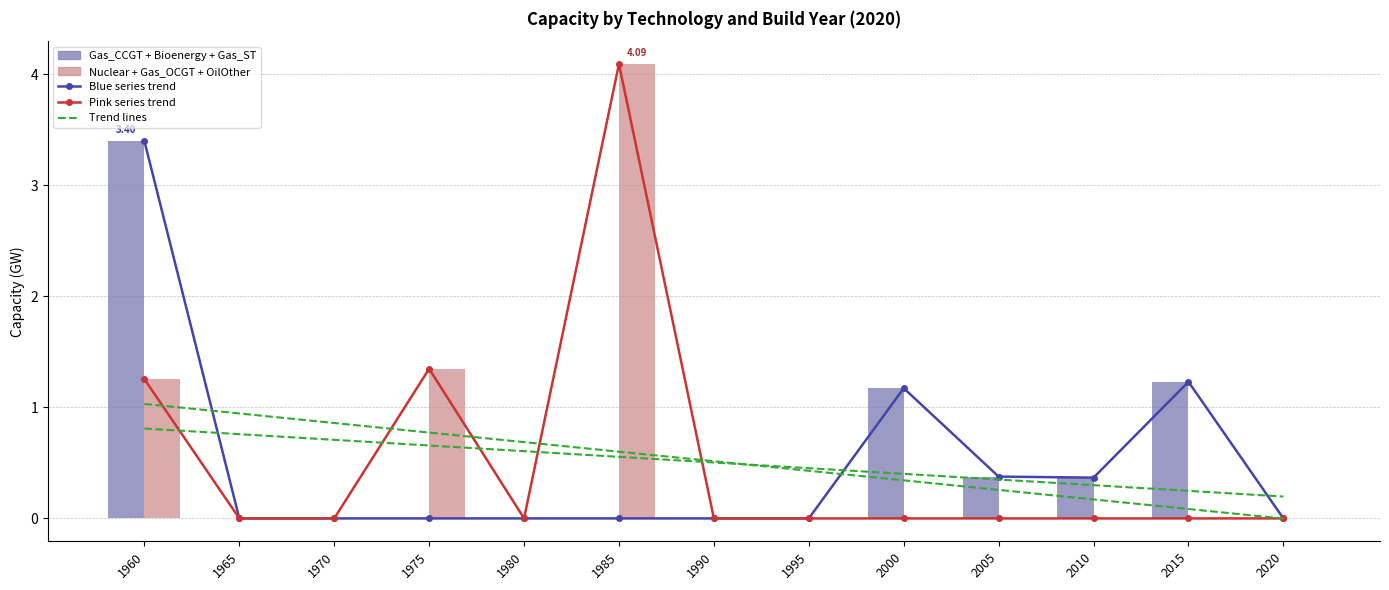

What is the difference between the second highest and minimum values in the Blue series trend series?

1.2